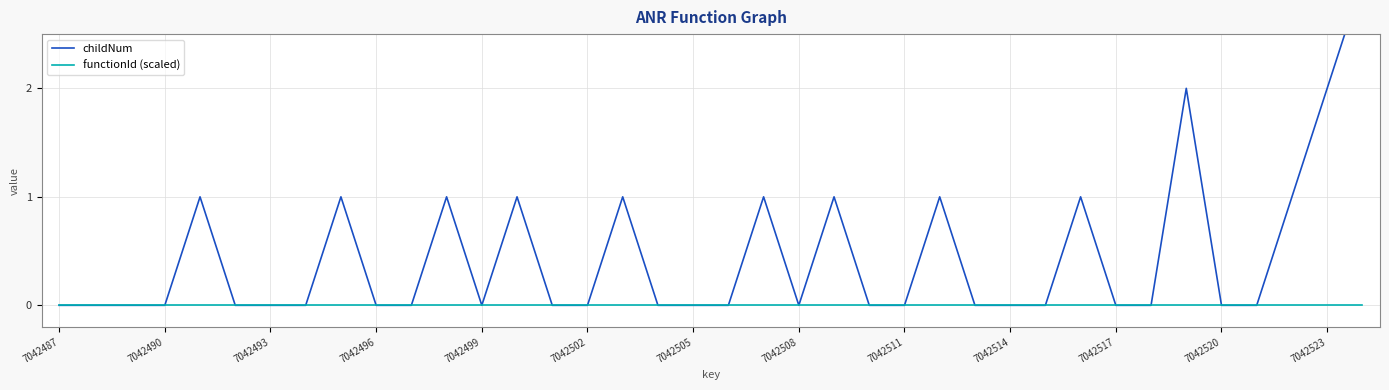

What is the maximum value for childNum?

3